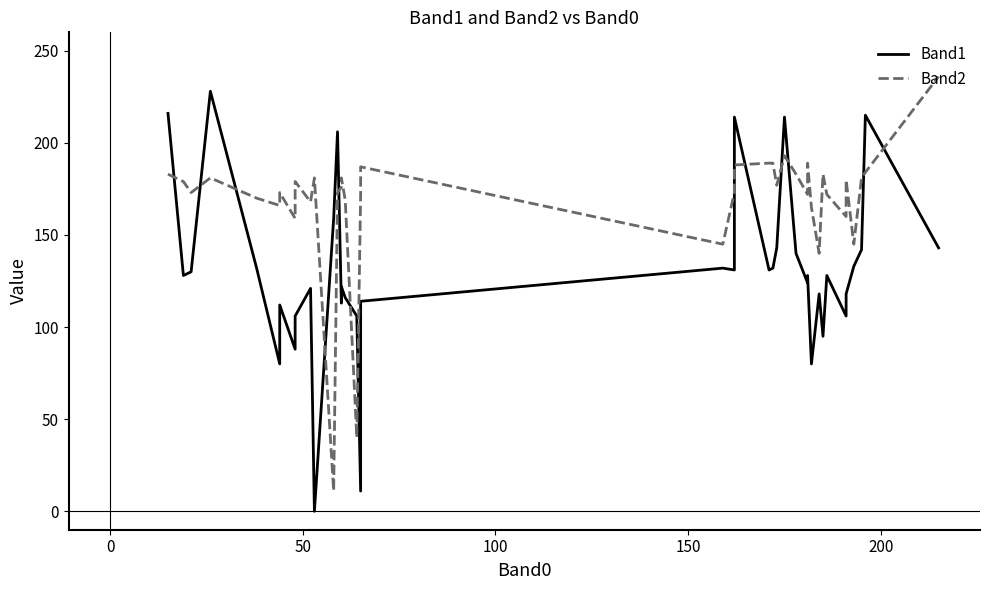

How many lines are shown in the chart?

2